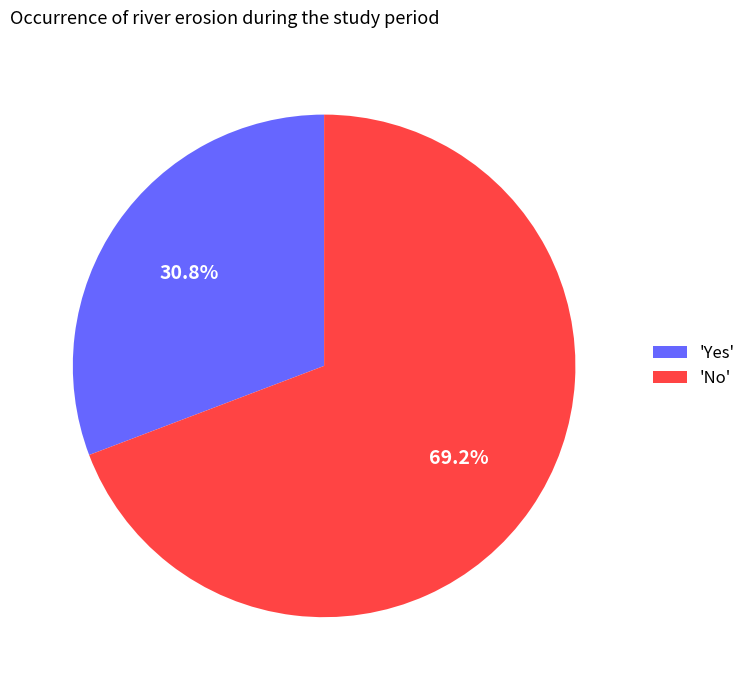

Rank the categories by value from lowest to highest.

'Yes', 'No'